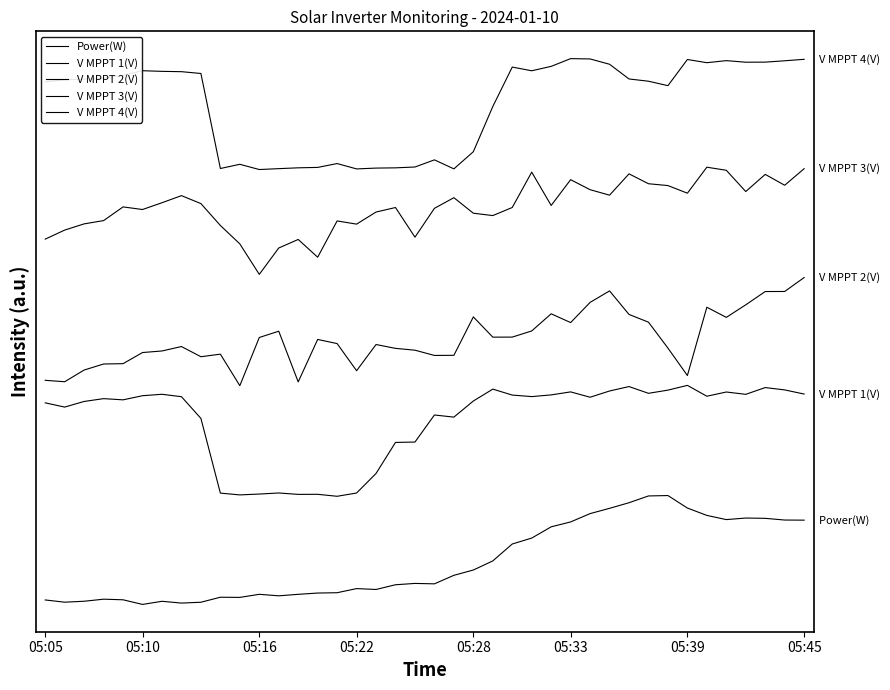

At which label does V MPPT 1(V) reach its minimum?

15